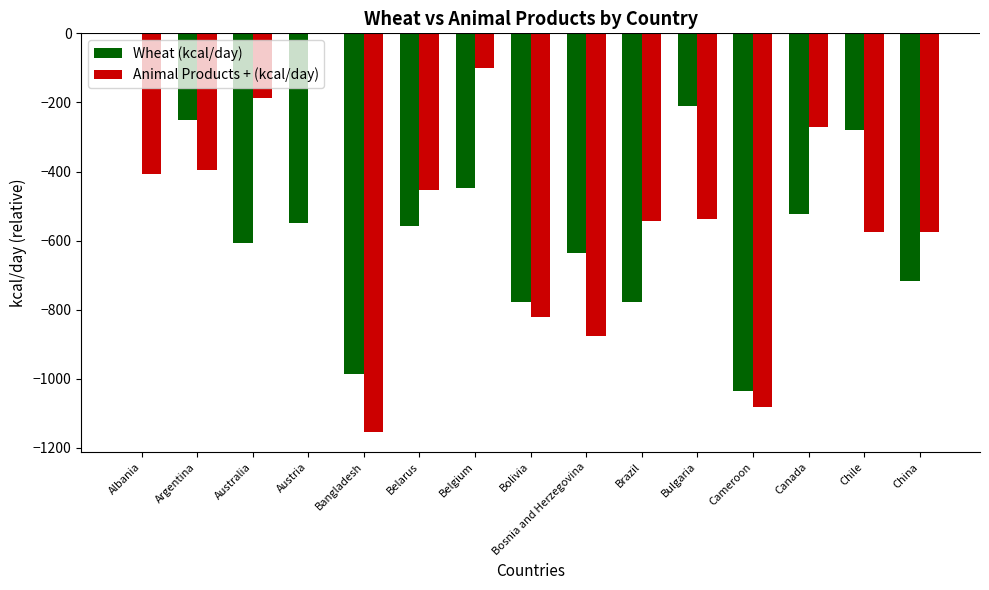

What is the approximate value of Wheat (kcal/day) at Brazil?

-778